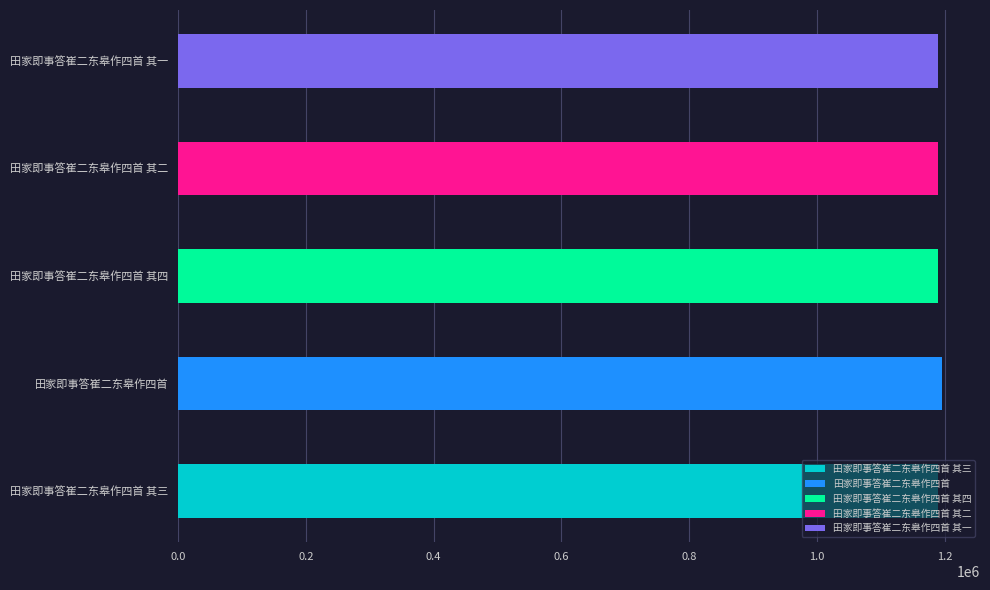

Is it true that the value at 田家即事答崔二东皋作四首 其三 is 279270?

False